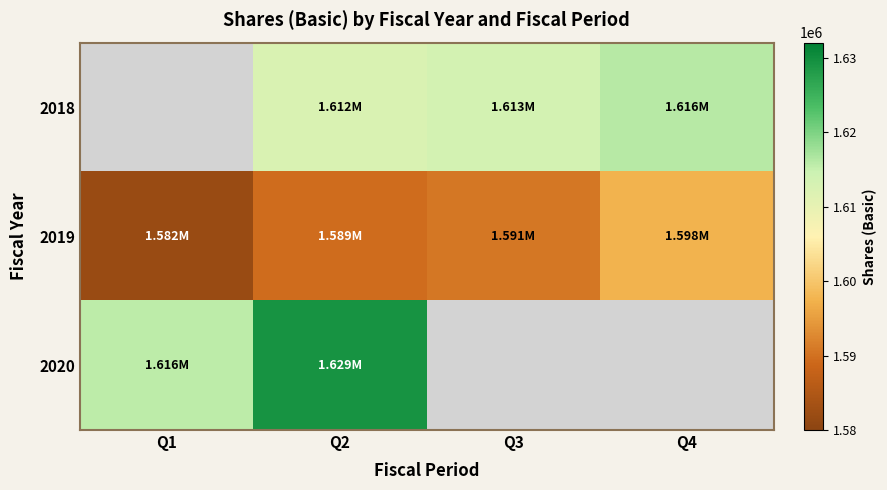

Which category has the highest value across all series?

Q2